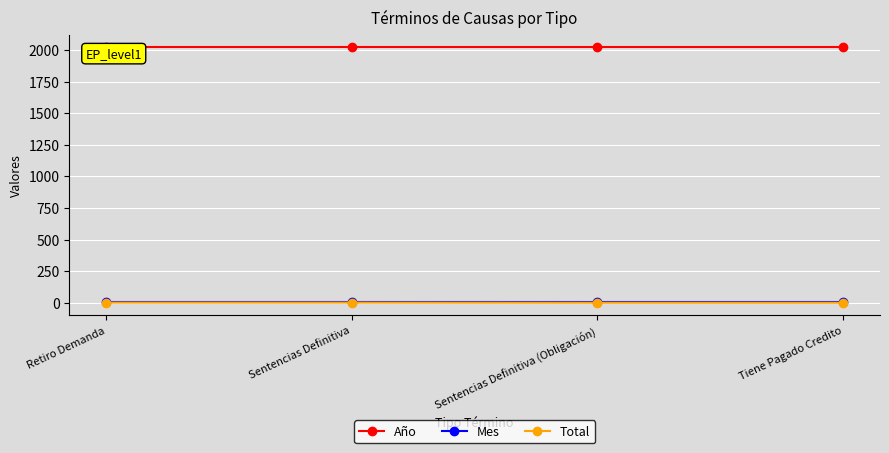

What is the smallest value displayed?

1